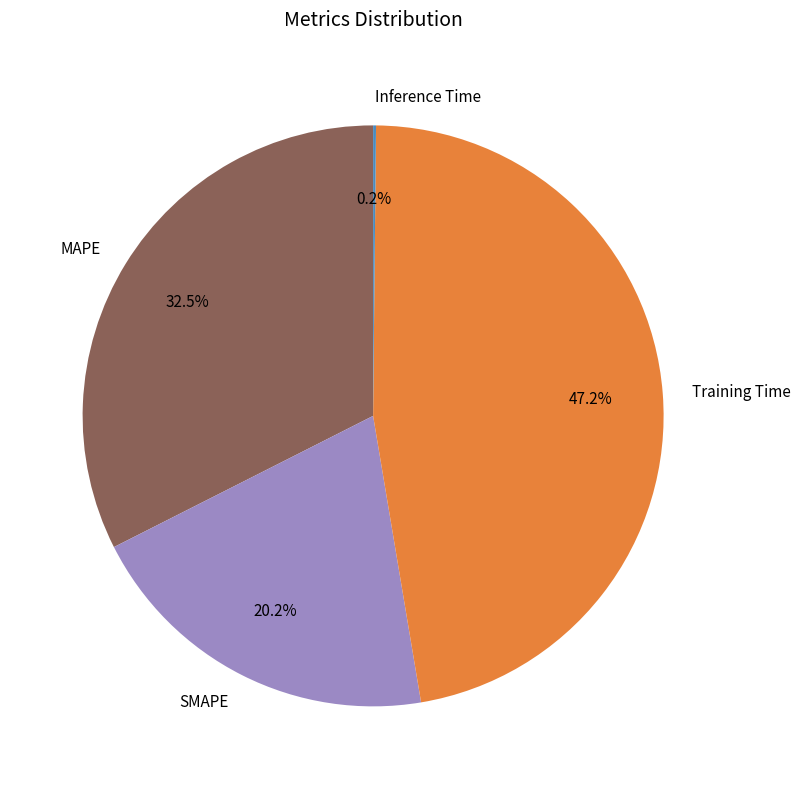

How much of the chart is everything except Training Time?

52.8%